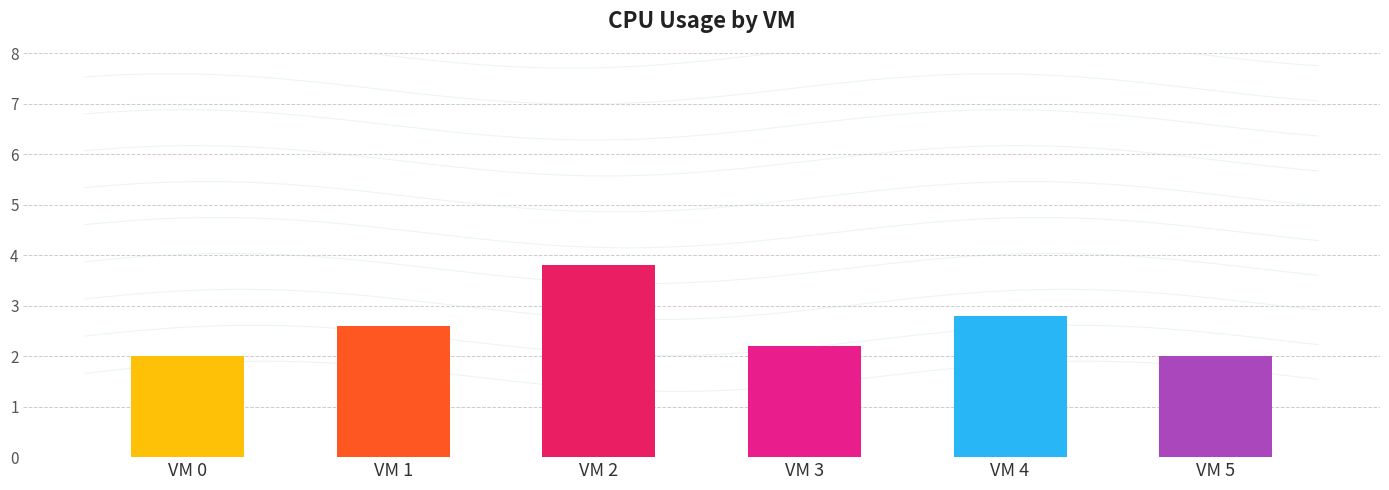

Which label corresponds to the smallest value in the chart?

VM 0